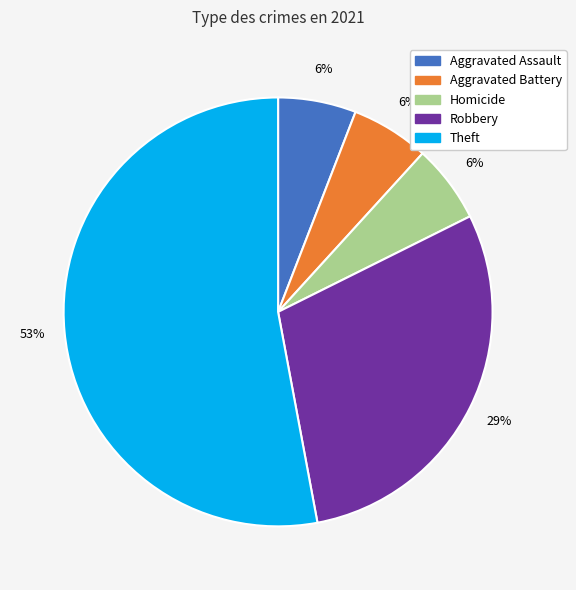

To the nearest percent, what is the difference between the largest and smallest slice percentages?

47%